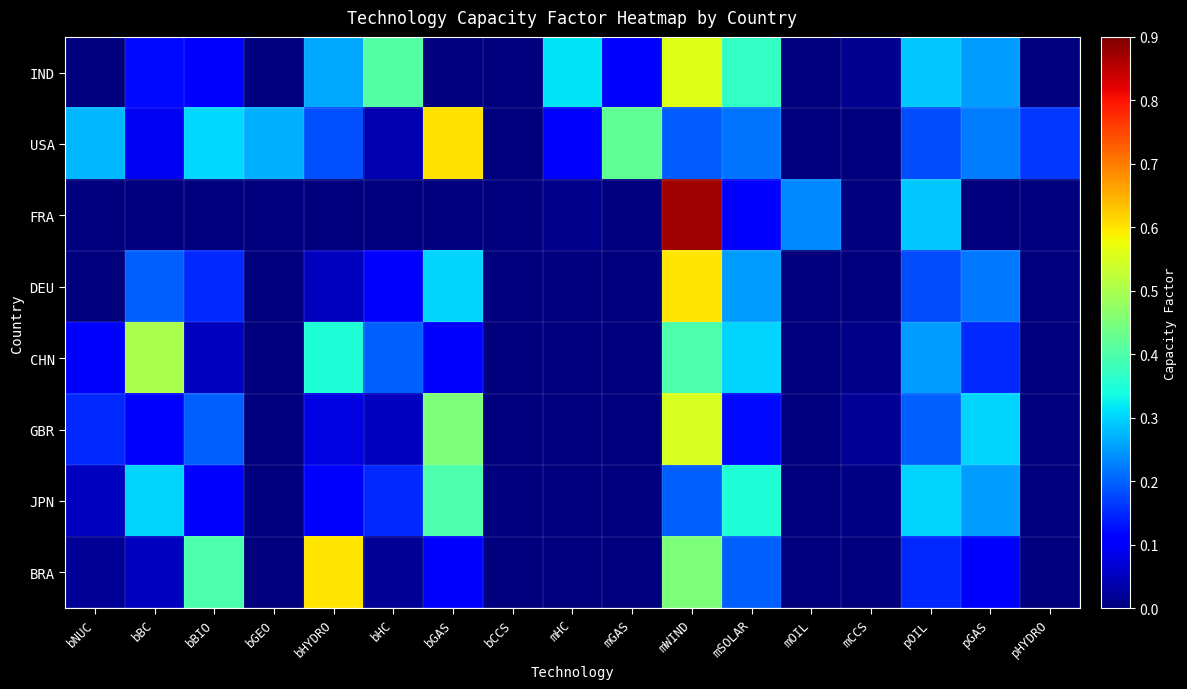

How many series are shown in this chart?

8